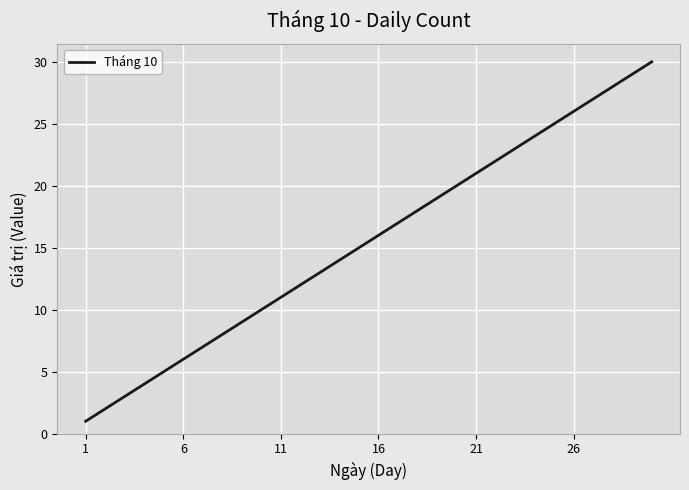

What is the maximum value shown in the chart?

30